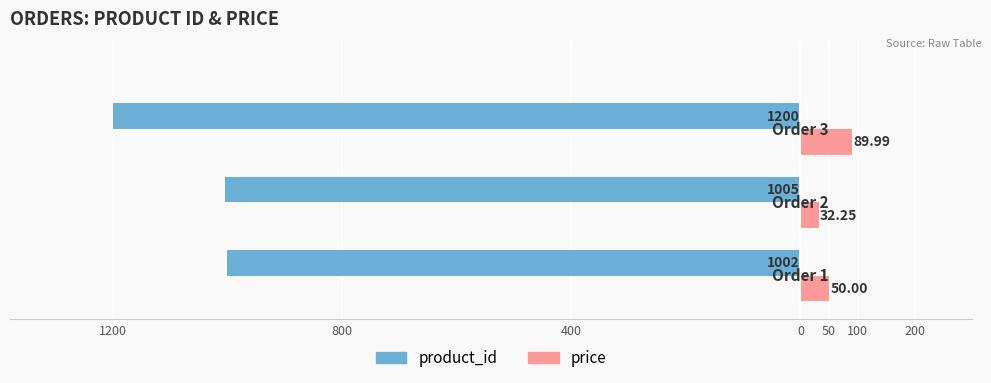

Reading right to left, what are all the values shown in this chart?

product_id: -1200.0	-1005.0	-1002.0
price: 90.0	32.2	50.0